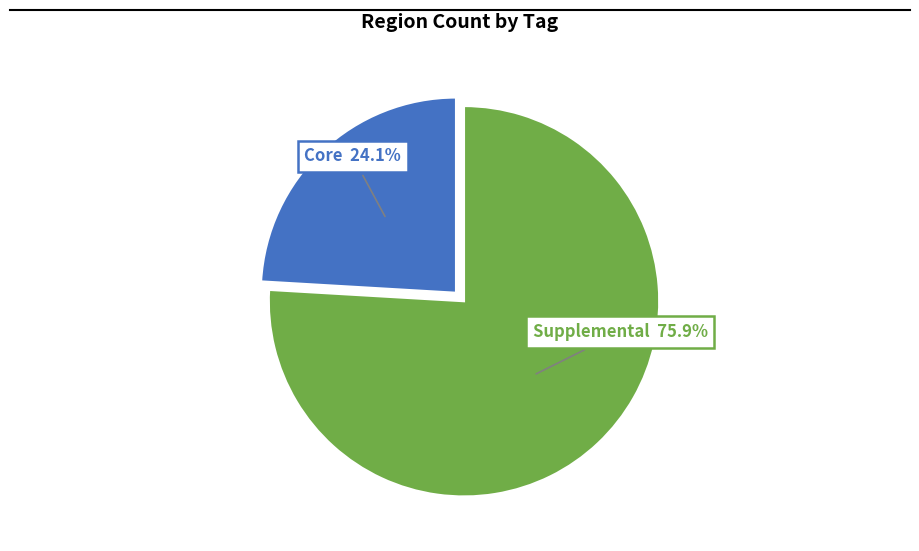

Is there any slice that represents more than half of the pie?

Yes